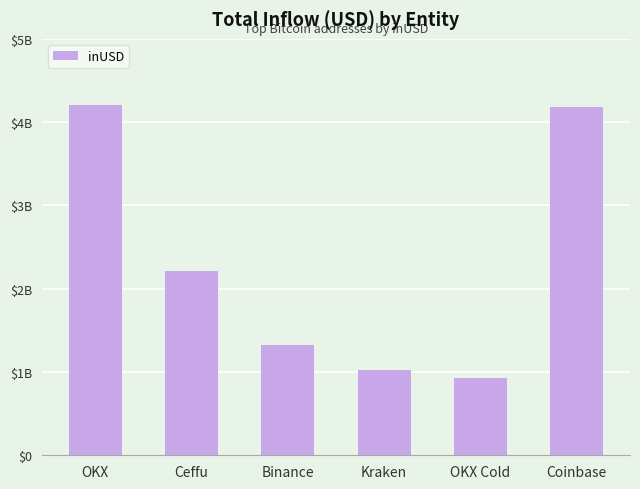

True or false: the data shows 411774127.4 at Kraken.

False